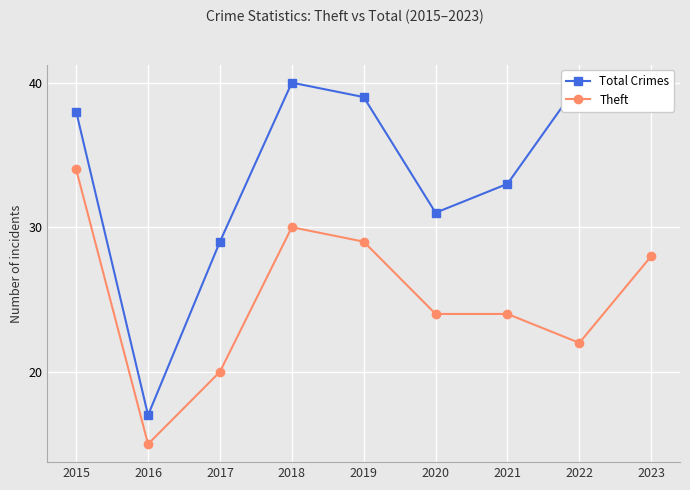

How many interior local peaks does the Theft series have?

1